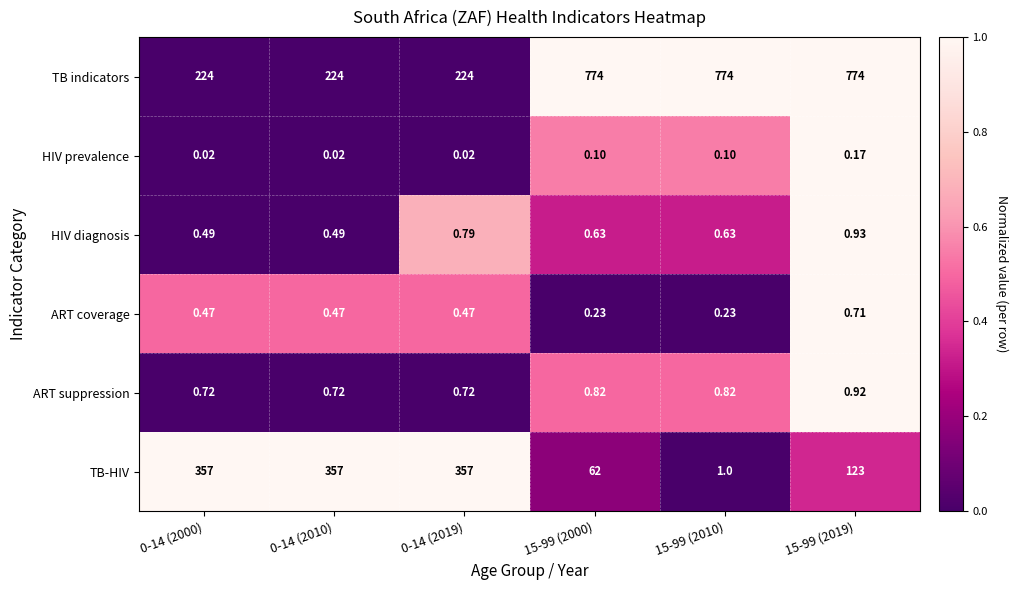

Which series has the largest range (max minus min)?

TB indicators